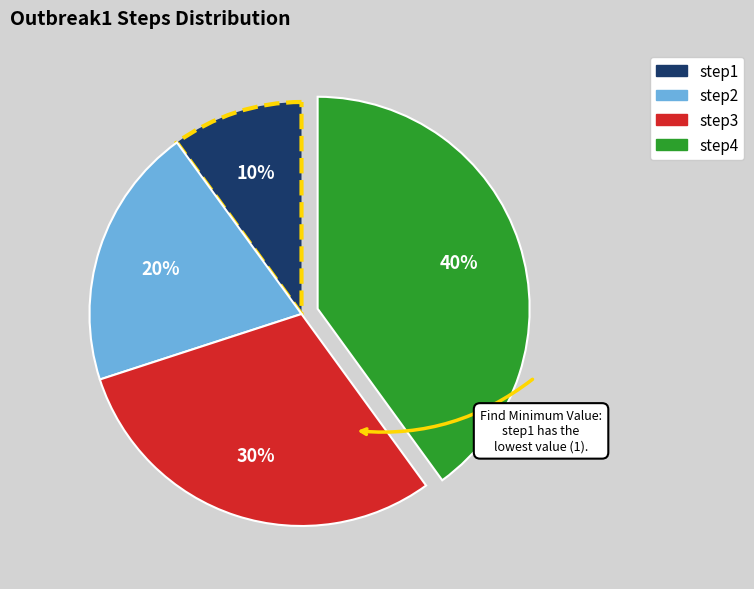

Approximately how many times larger is the value at step4 compared to step2?

2.0